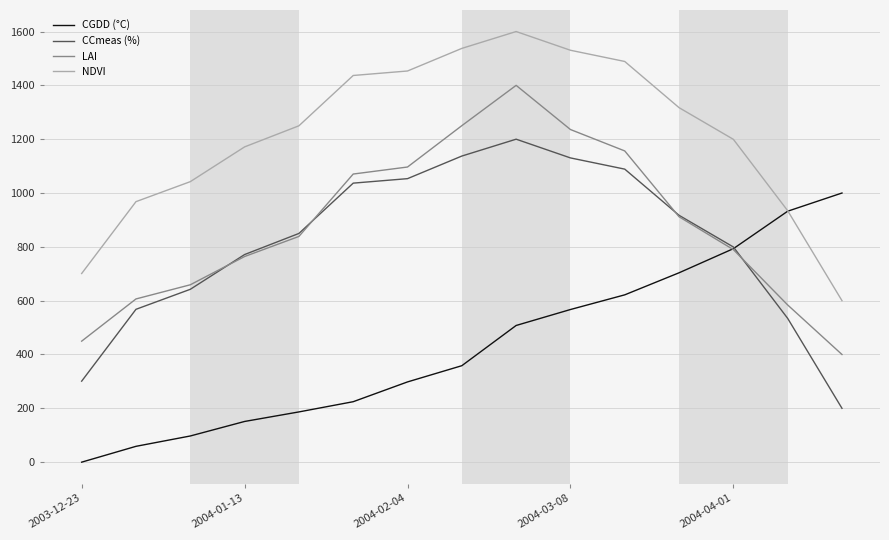

Rank the series by their maximum value, from lowest to highest.

CGDD (°C), CCmeas (%), LAI, NDVI